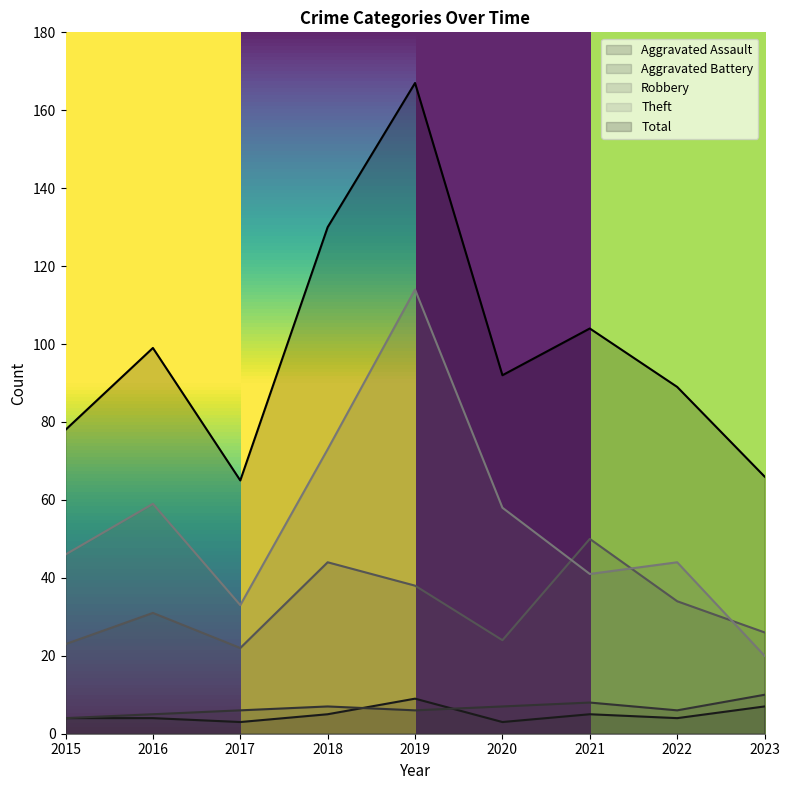

How many interior local peaks does the Total series have?

3